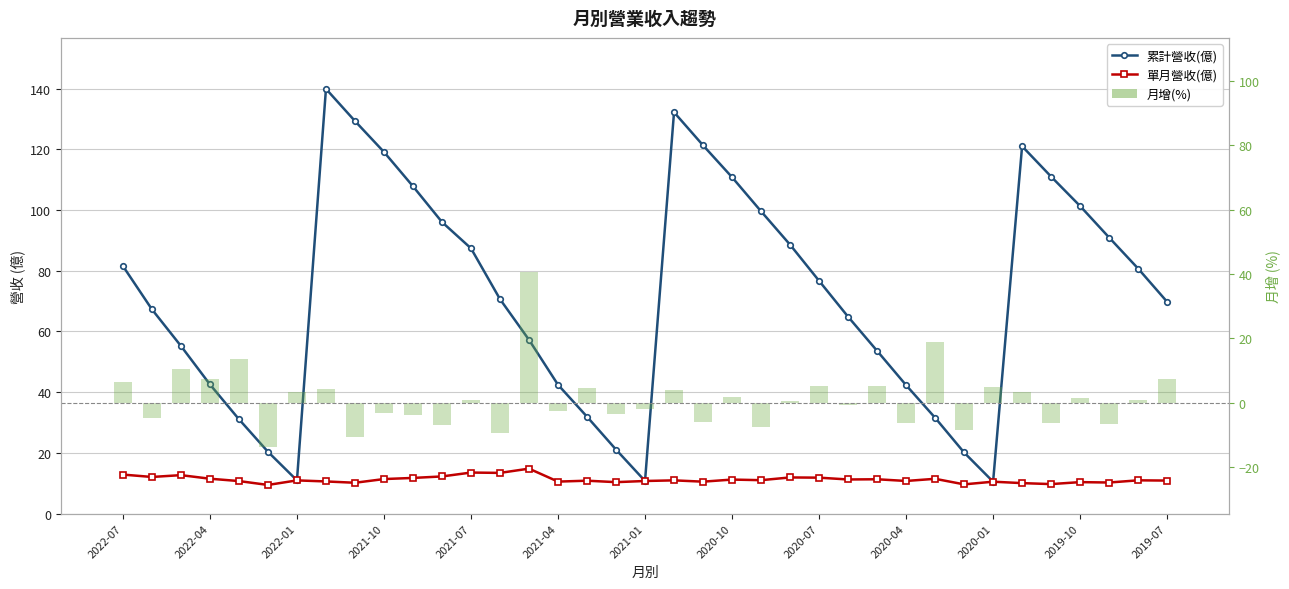

What is the sum of all 累計營收(億) values?

2649.2